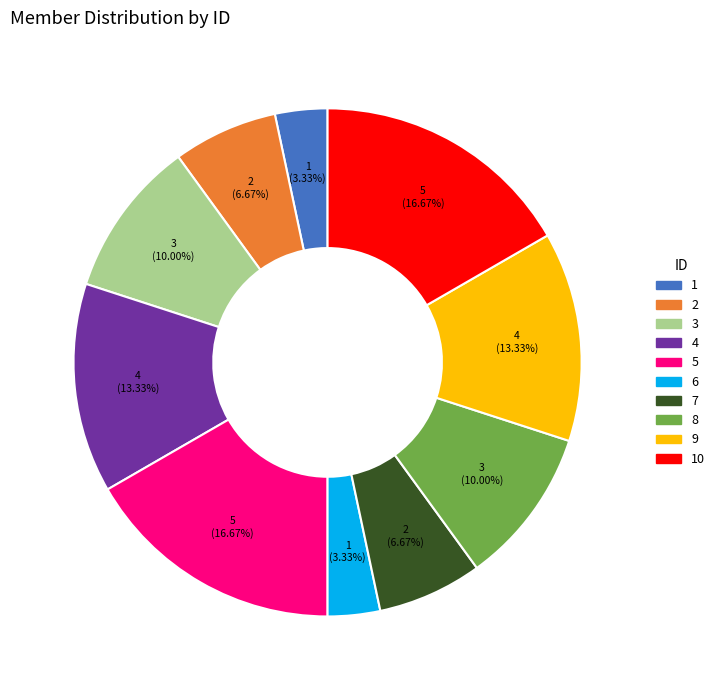

Does any single category account for the majority?

No